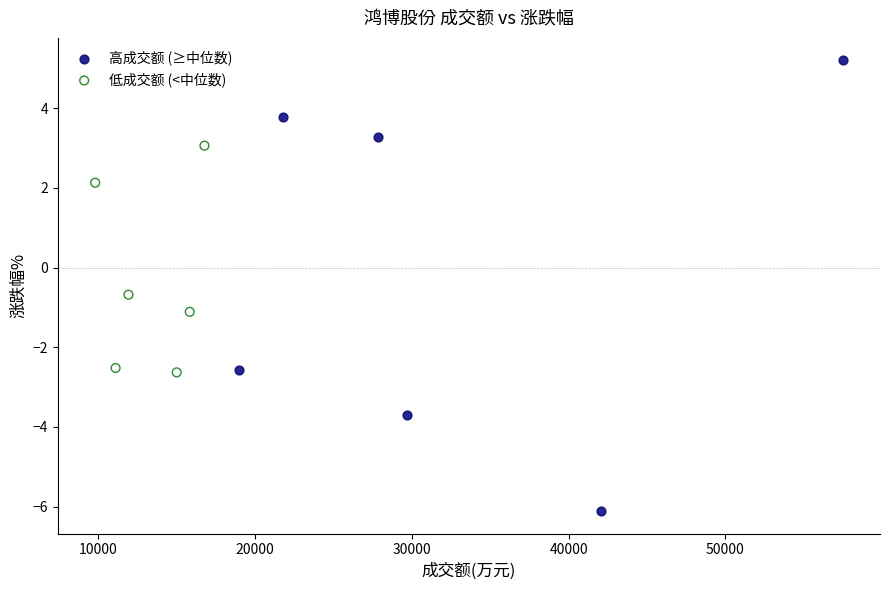

Which series contains the lowest Y value?

高成交额 (≥中位数)